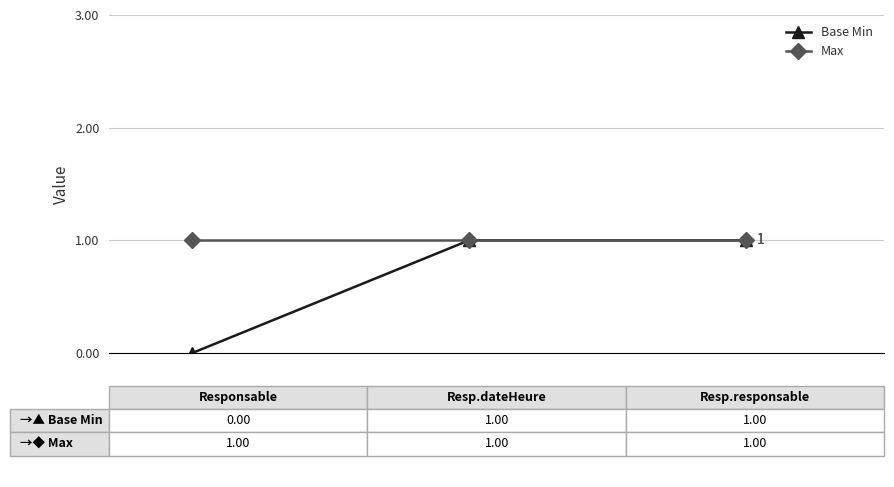

What is the sum of all Max values?

3